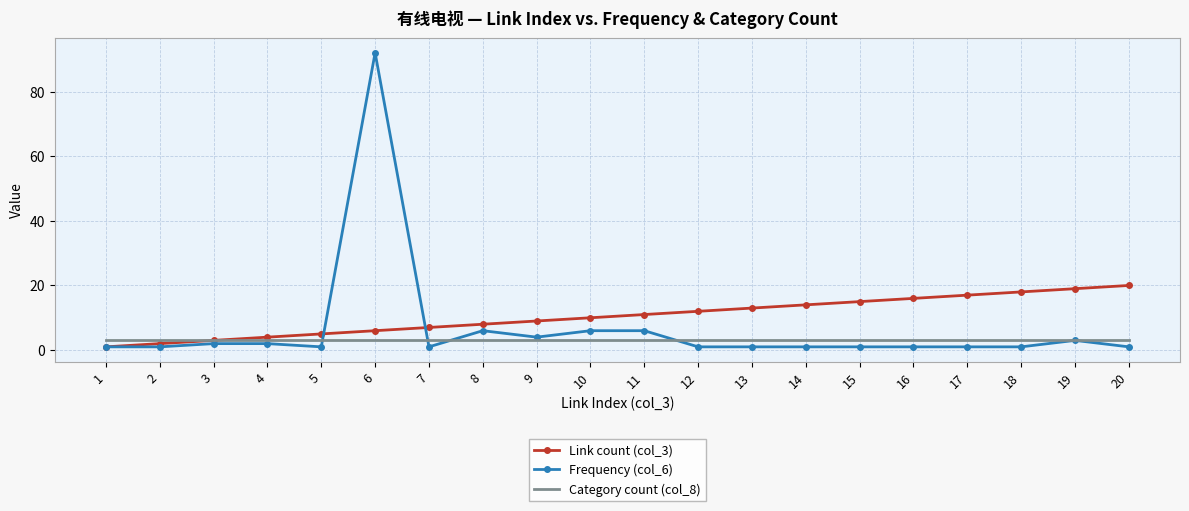

Rank the series by their average value, from lowest to highest.

Category count (col_8), Frequency (col_6), Link count (col_3)